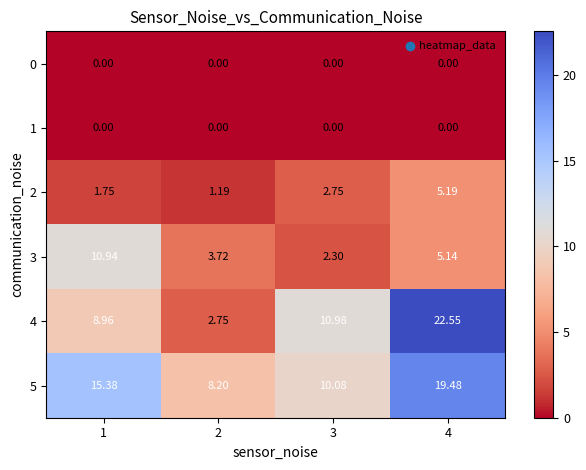

Is the value of 1 at 2 greater than the value of 2 at 2?

No